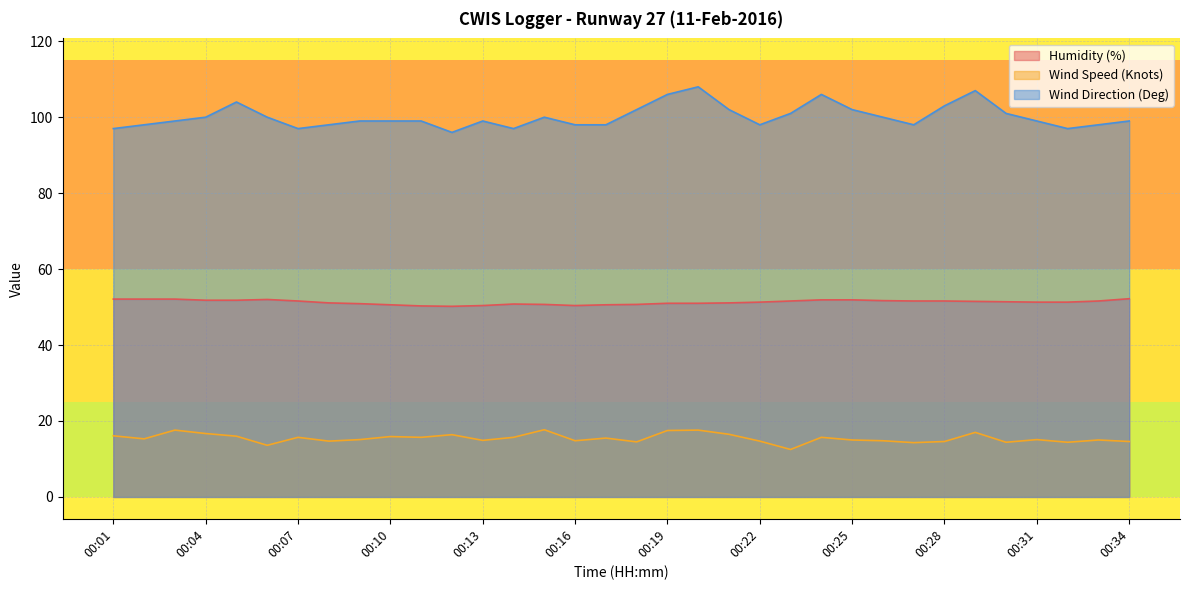

Rank the series by their average value, from lowest to highest.

Wind Speed (Knots), Humidity (%), Wind Direction (Deg)